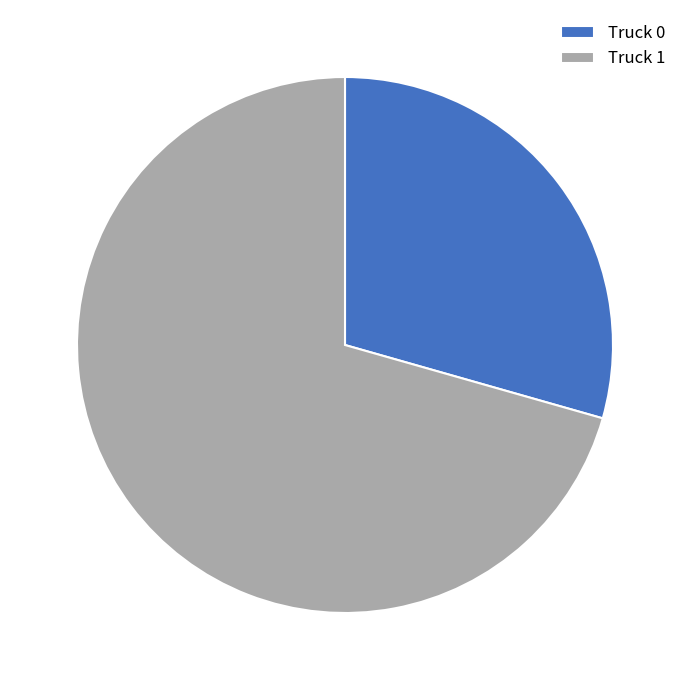

How many segments does this pie chart have?

2